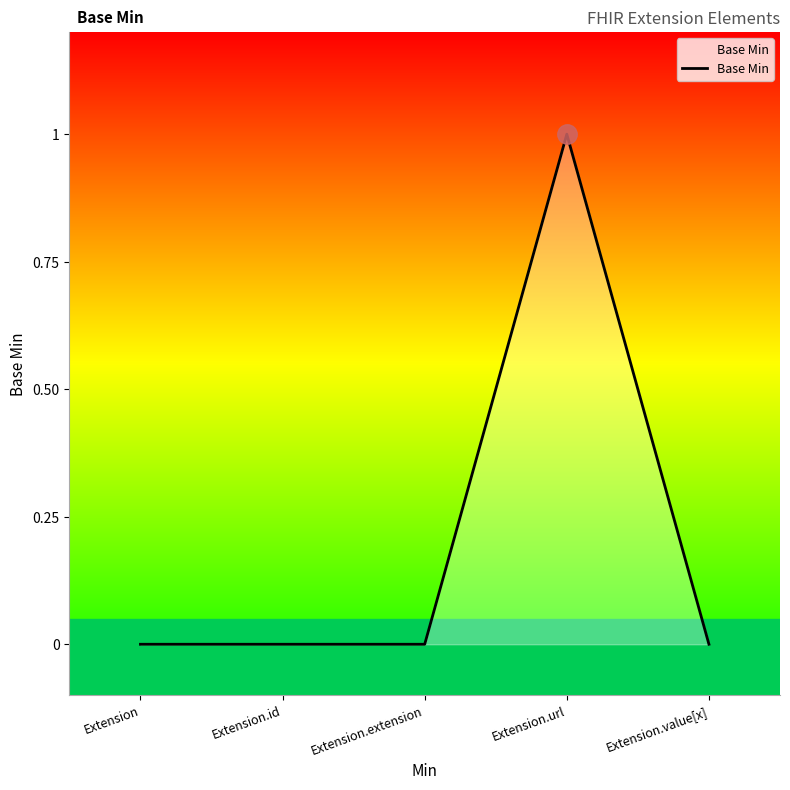

What is the change in value from Extension to Extension.url?

+1